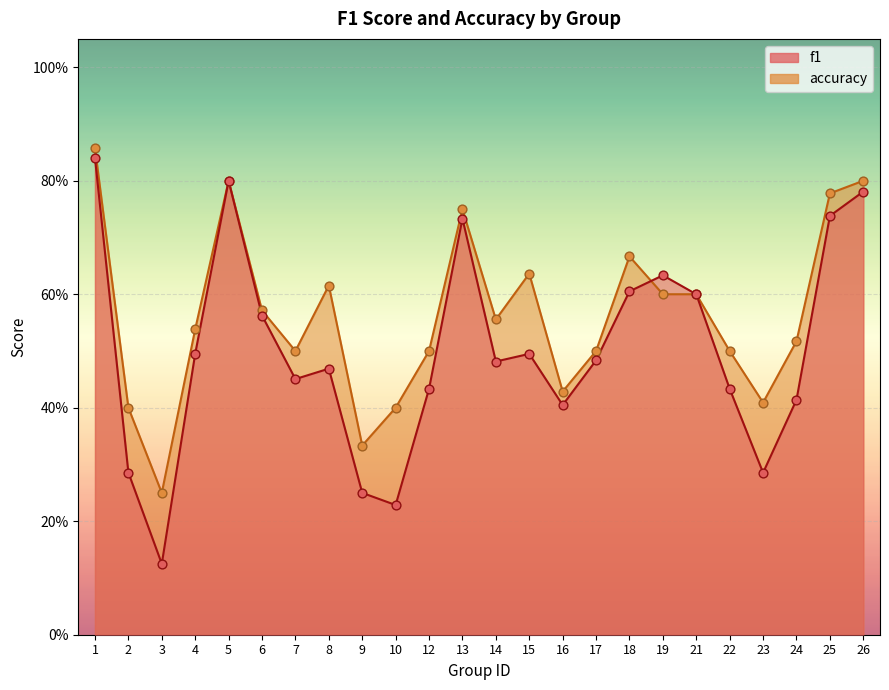

What is the total value across all series at 15?

1.1